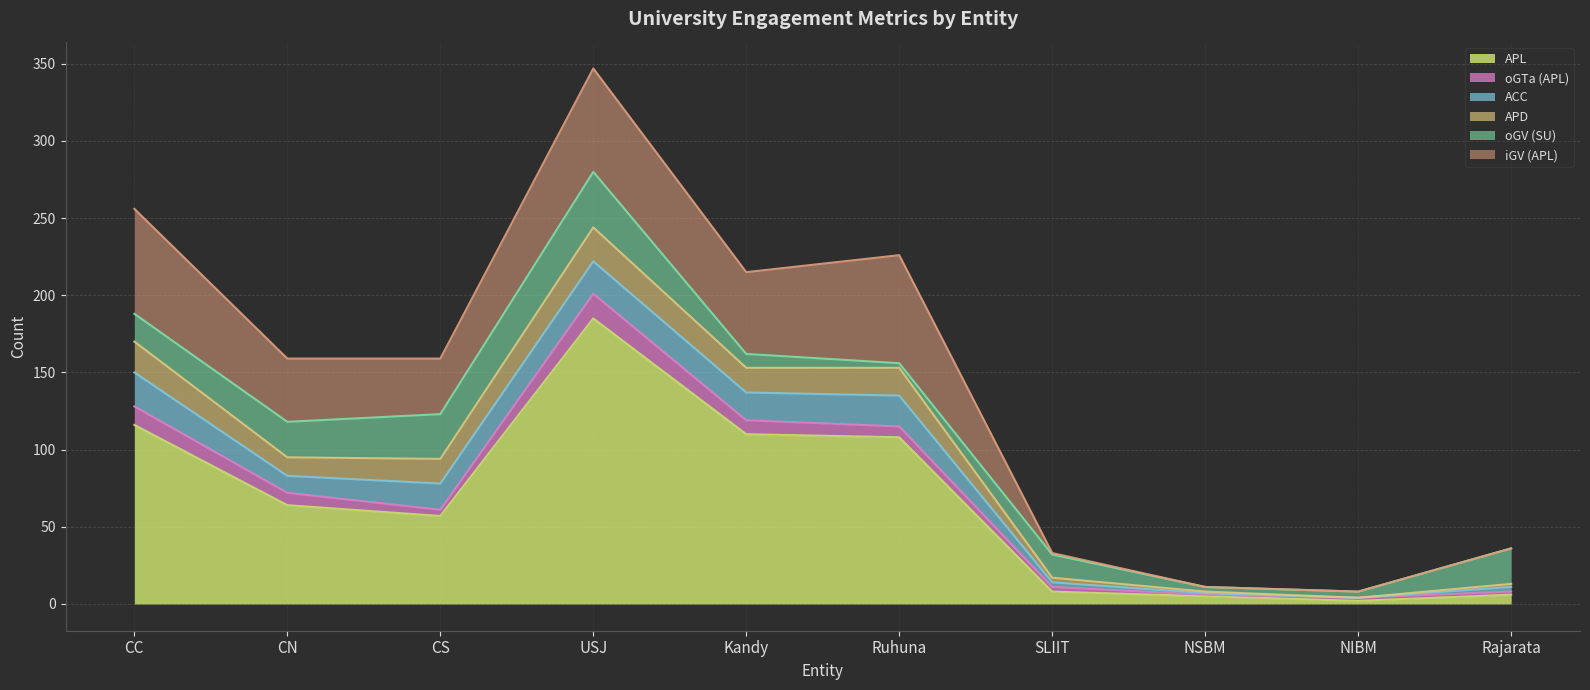

What is the maximum value shown in the chart?

185